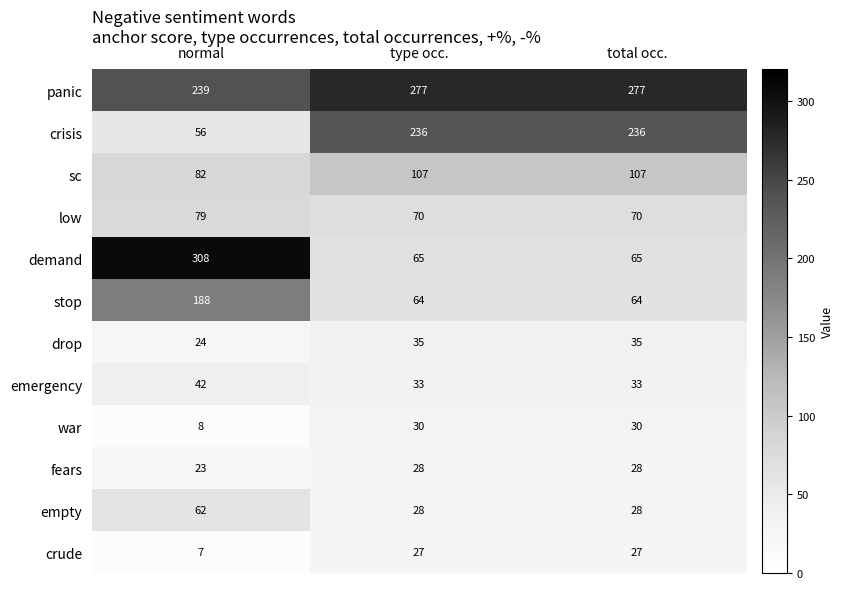

How many series are shown in this chart?

12